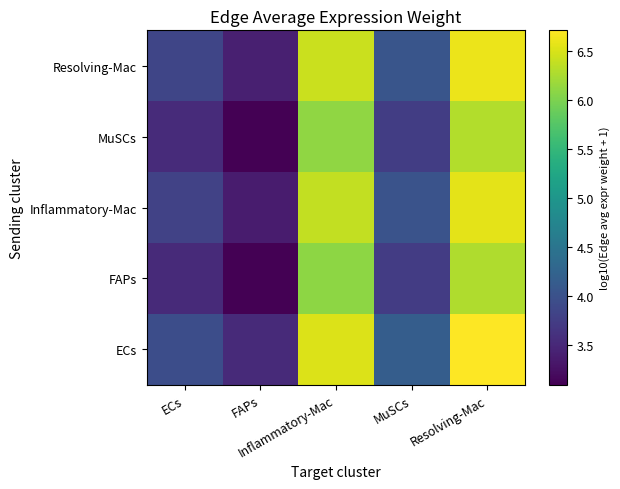

Rank the series by their maximum value, from lowest to highest.

FAPs, MuSCs, Inflammatory-Mac, Resolving-Mac, ECs